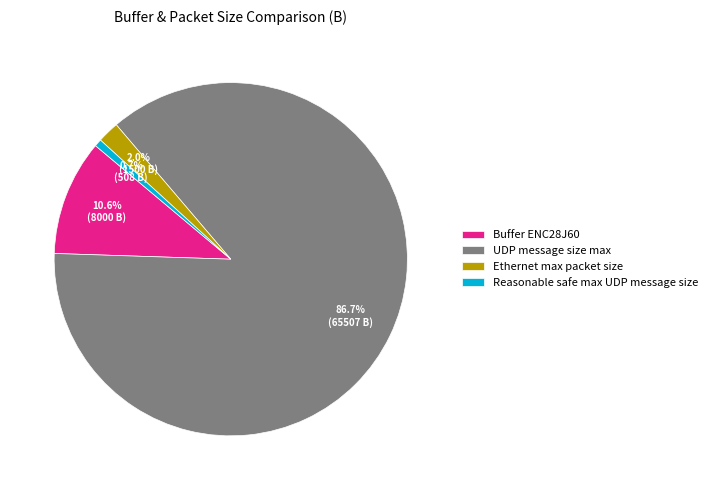

Rank the categories by value from lowest to highest.

Reasonable safe max UDP message size, Ethernet max packet size, Buffer ENC28J60, UDP message size max